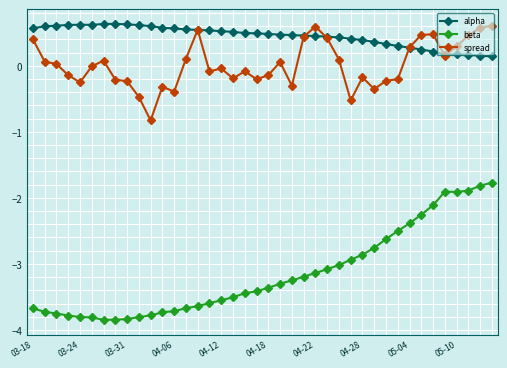

True or false: alpha has more than 1 interior local peaks.

True